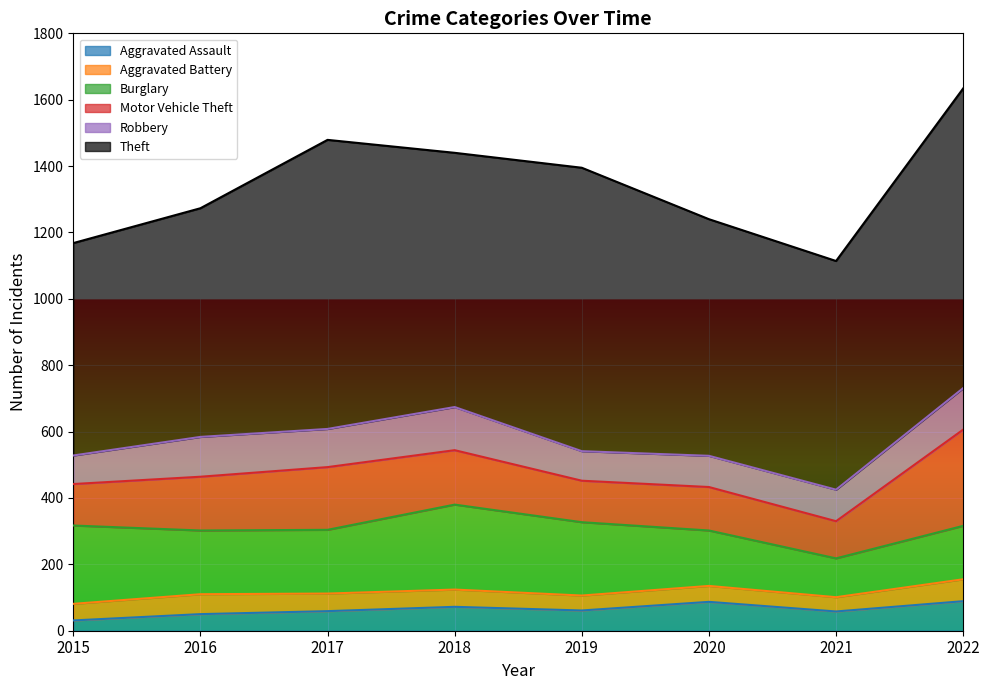

What is the value of the Aggravated Assault point at the 3rd from the left?

59